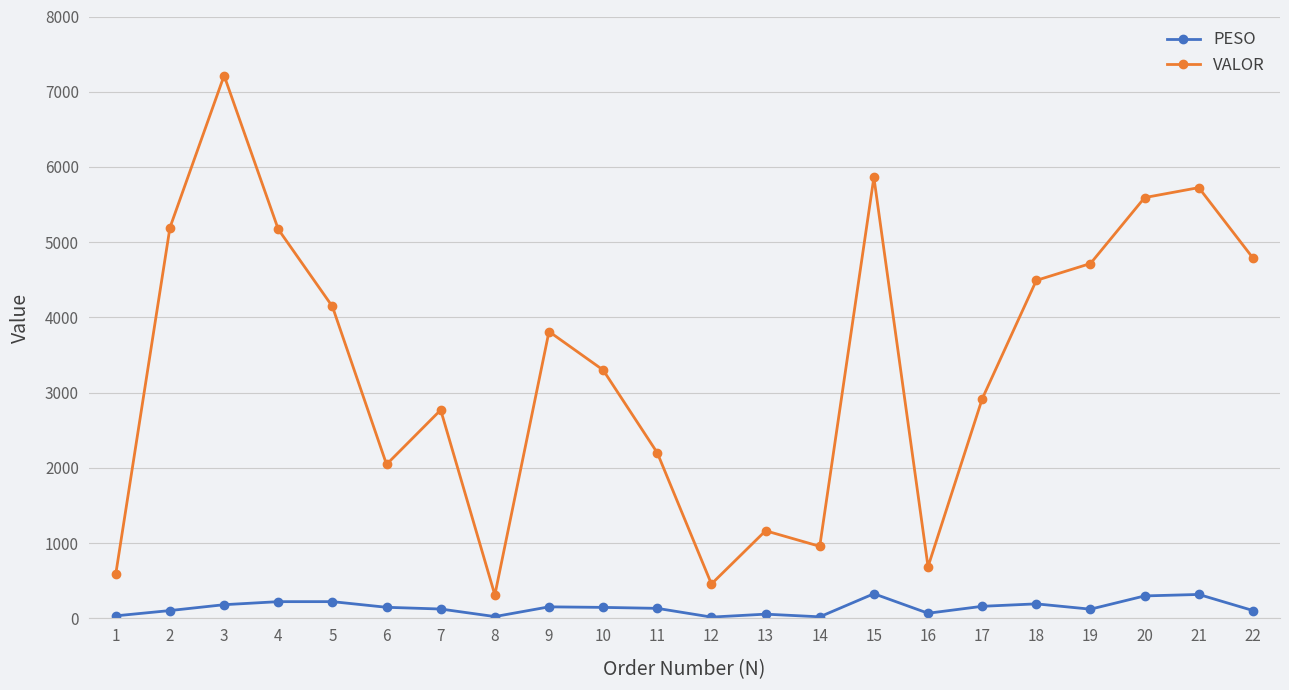

What is the sum of the PESO values at 1 and 11?

167.2